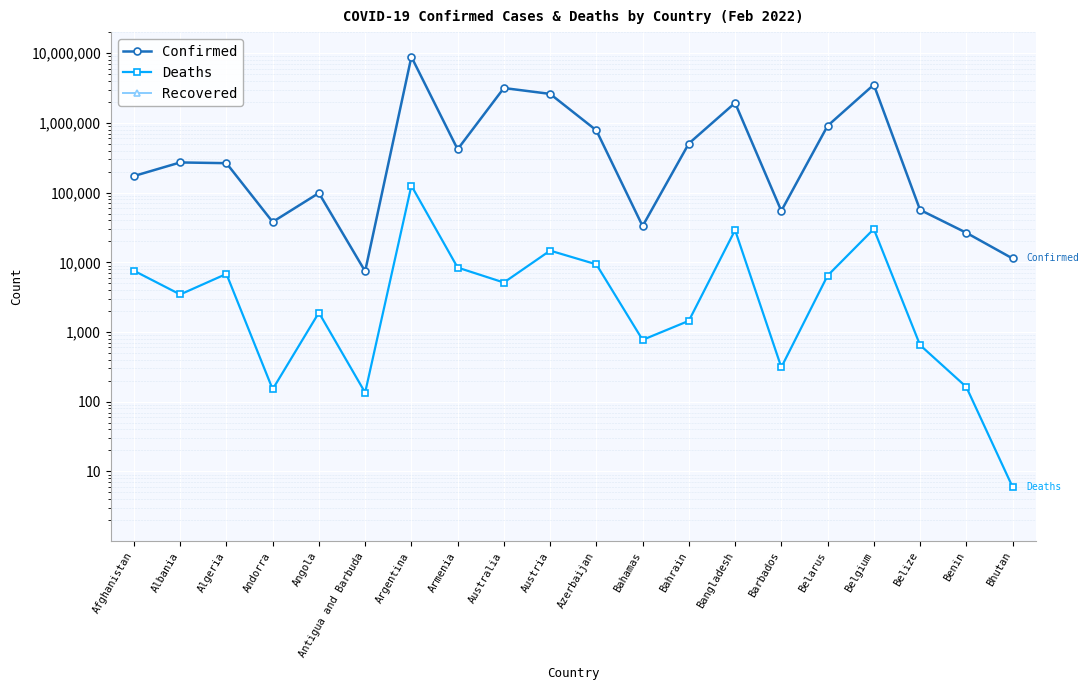

Is it true that Confirmed equals 5335543 at Australia?

False